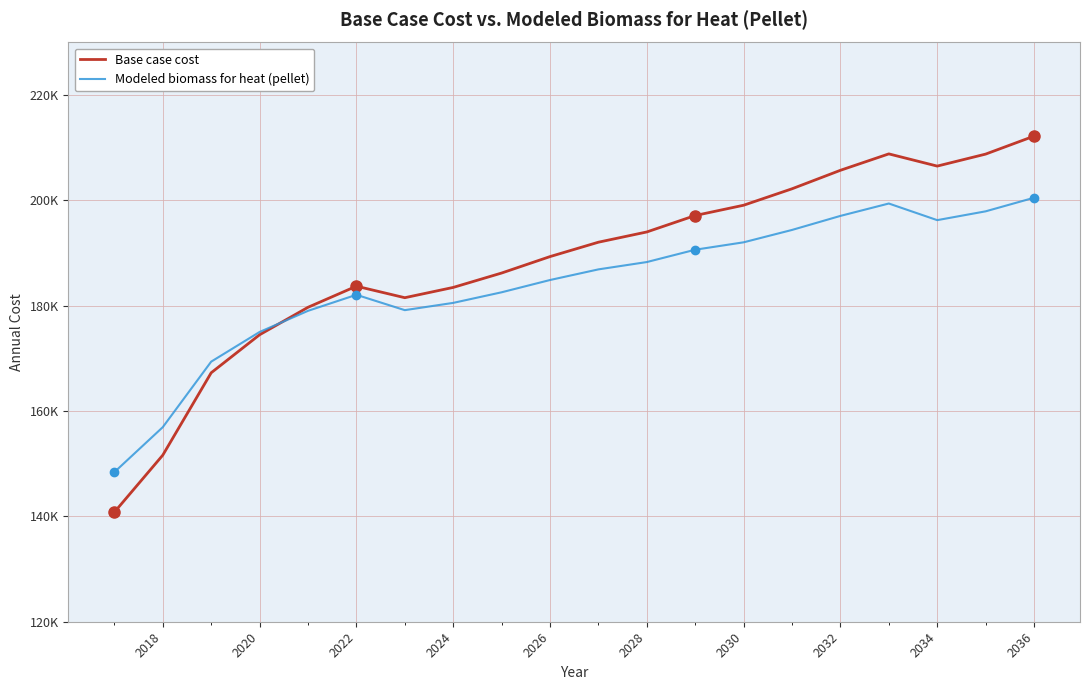

At which category is the sum across all series the highest?

2036